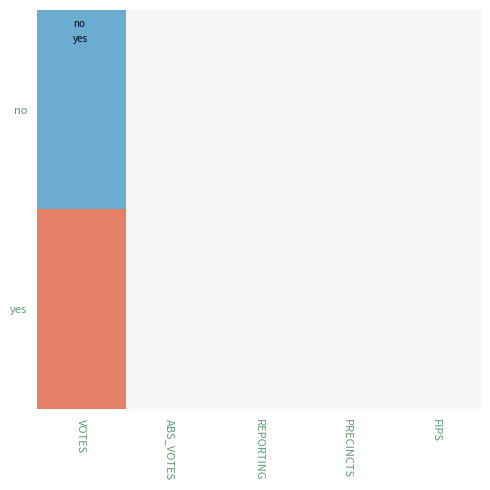

At how many categories does at least one series exceed 0?

1